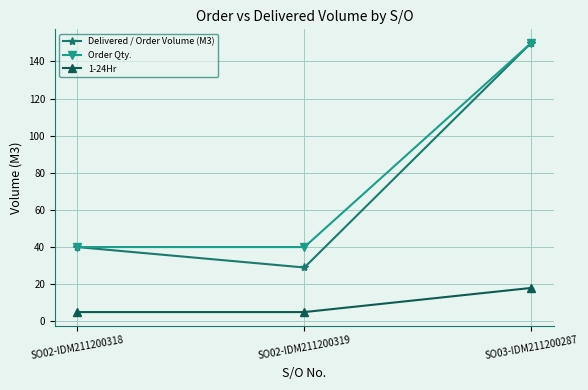

What is the label of the 3rd point from the left?

SO03-IDM211200287